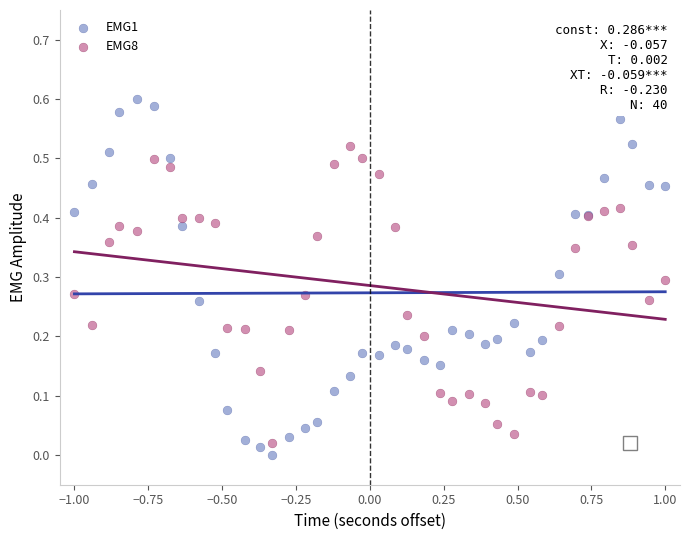

Which series has the widest spread of Y values?

EMG1